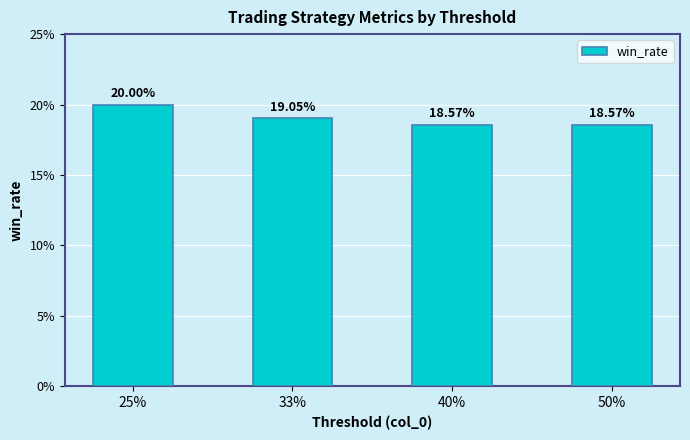

Where does the data first go above 19?

25%